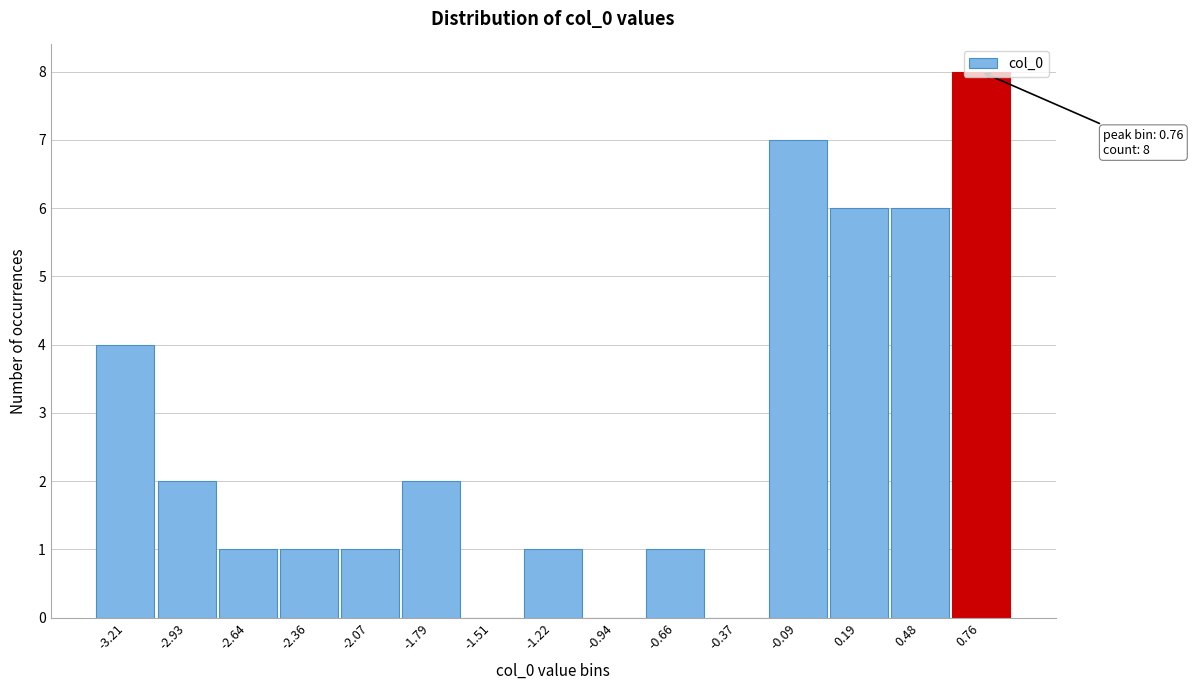

Over which range of the x-axis is the bar tallest?

0.60 to 0.90